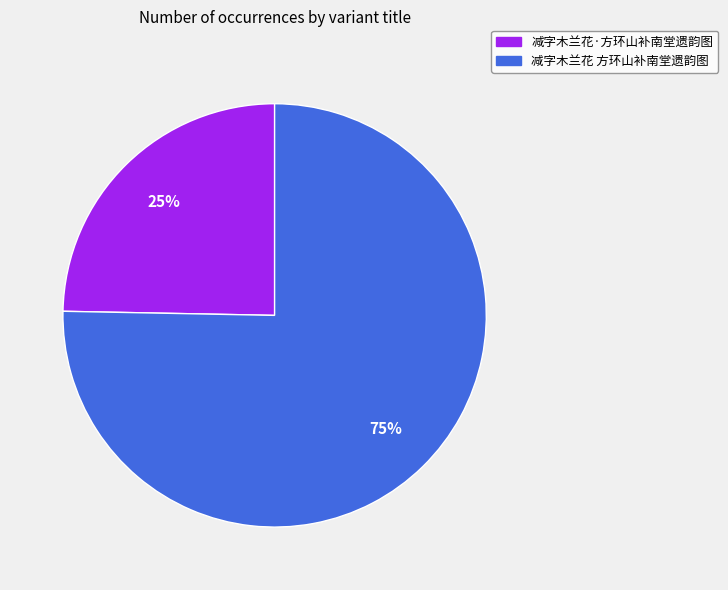

Does any single category account for the majority?

Yes